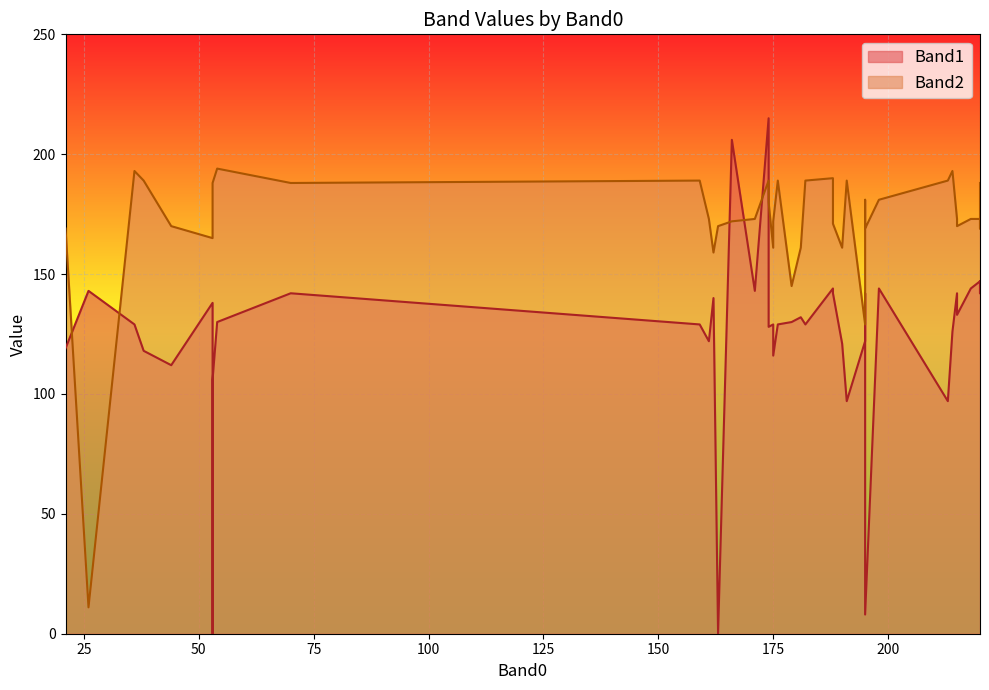

Which series has the largest range (max minus min)?

Band1